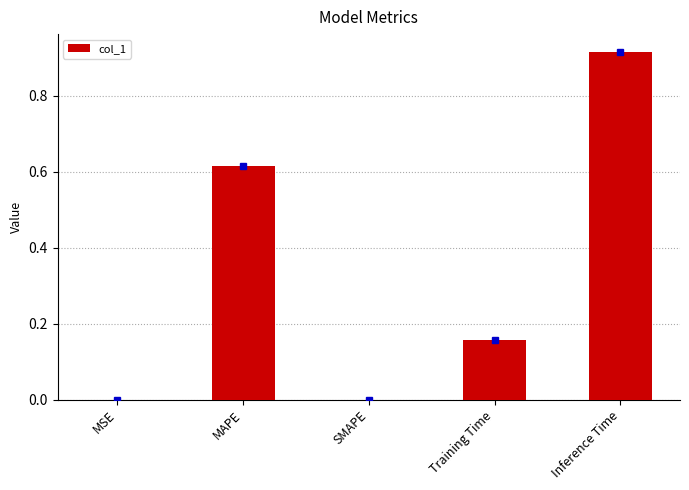

The chart shows a value of 0.0 at MSE. True or false?

True